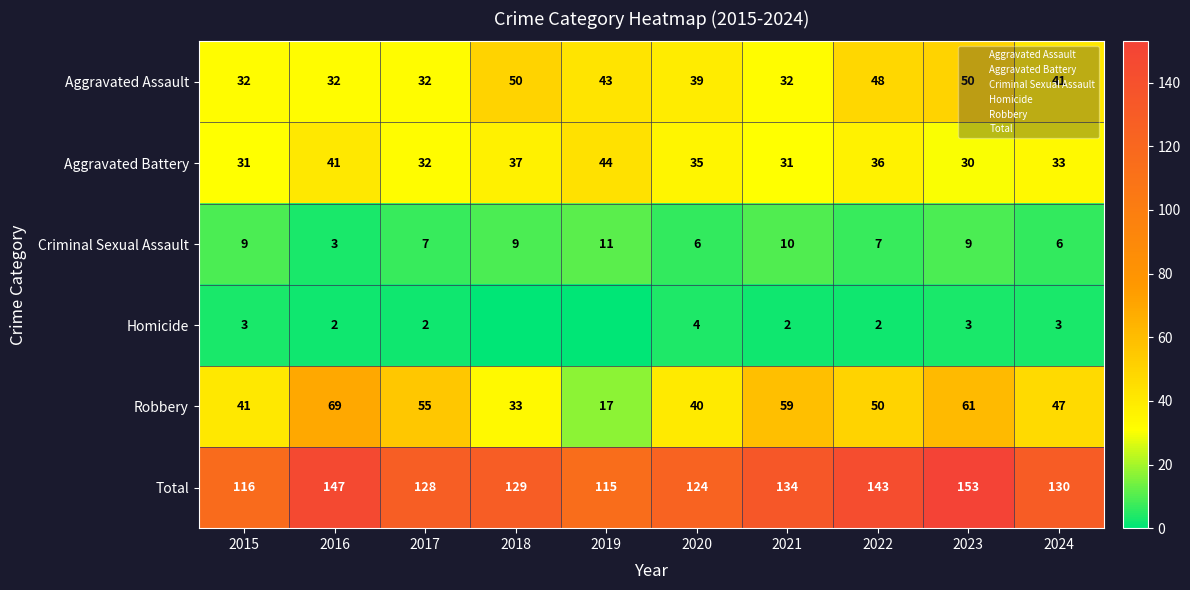

Between 2016 and 2023, which is larger?

2023